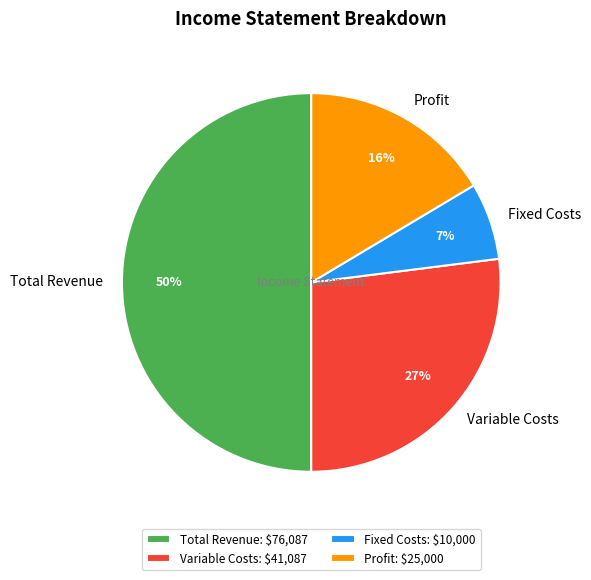

Between Total Revenue and Profit, which is larger?

Total Revenue